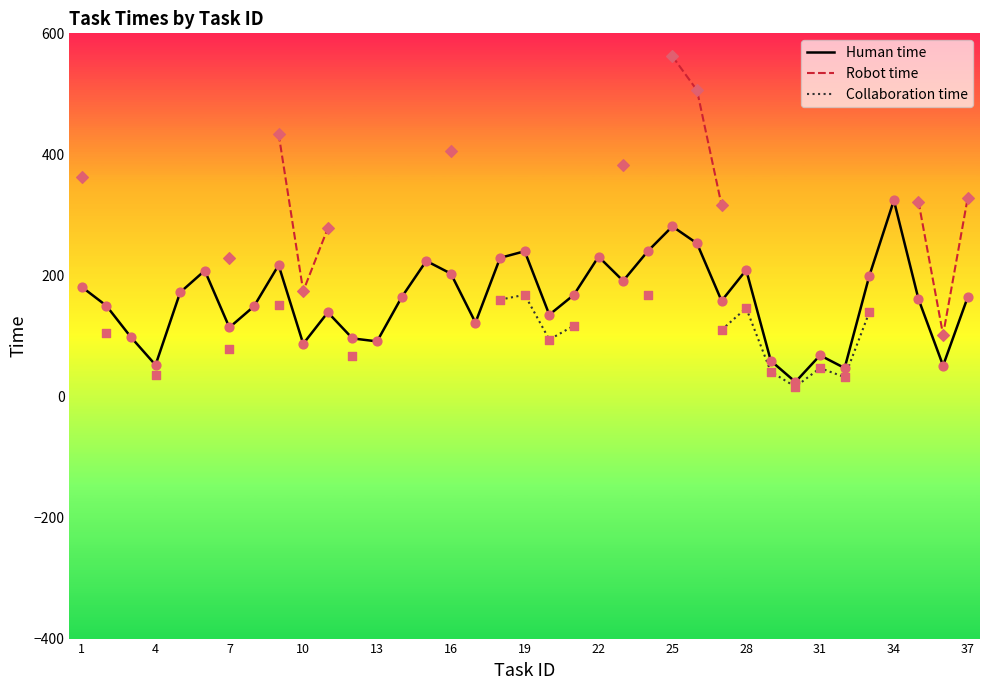

Which series has the largest total across all categories?

Human time